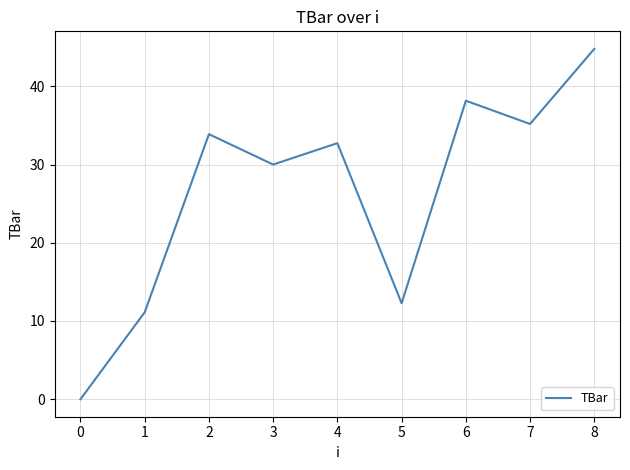

How many series are shown in this chart?

1